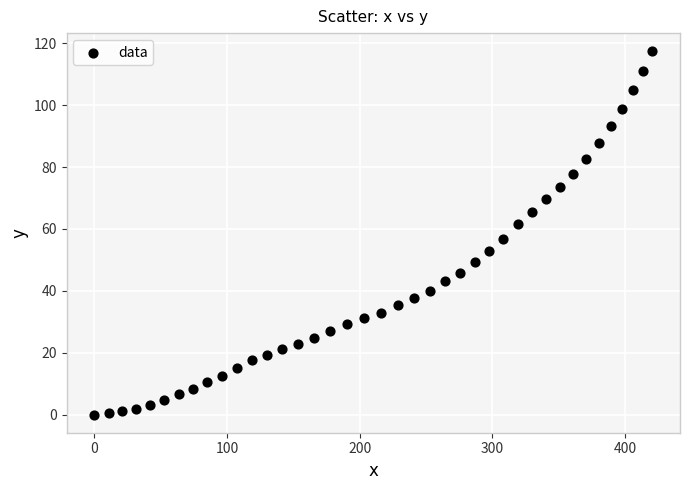

What is the range of X values (max minus min)?

420.3